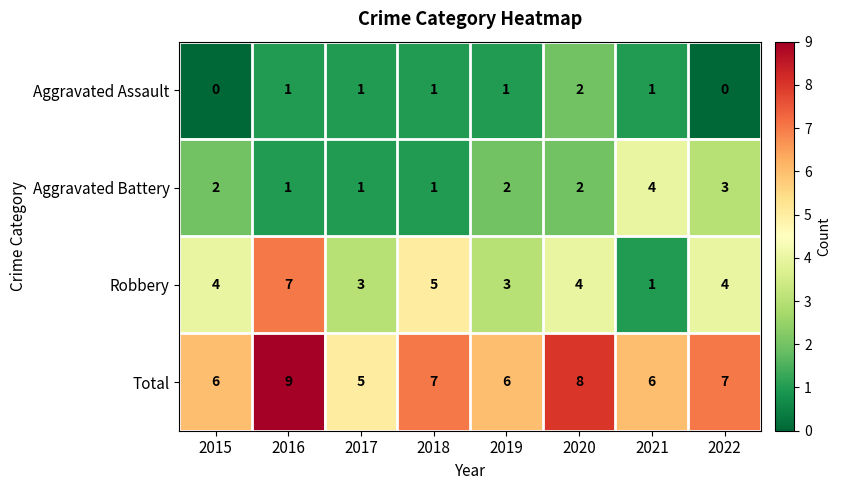

At which label does Aggravated Assault reach its peak?

2020